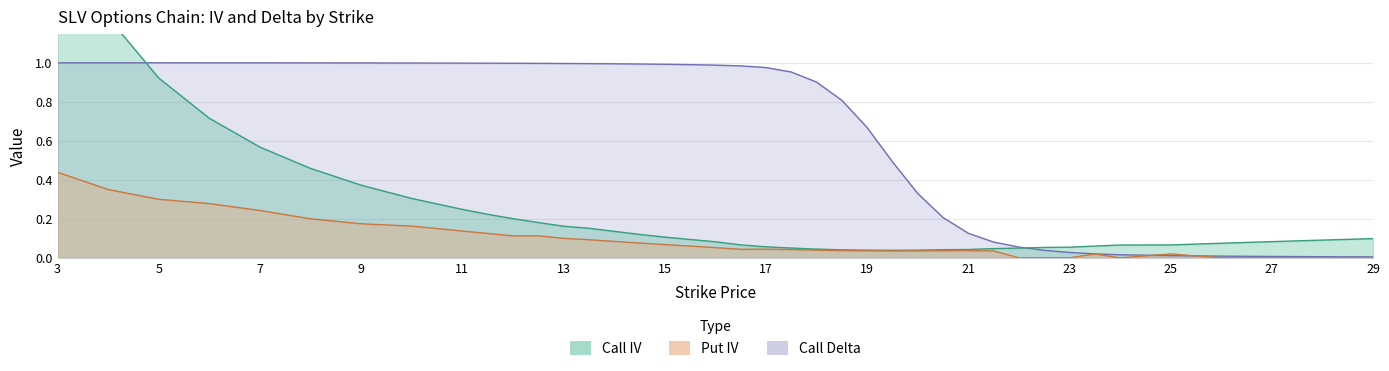

Is it true that Put IV equals 0.0 at 20.5?

True